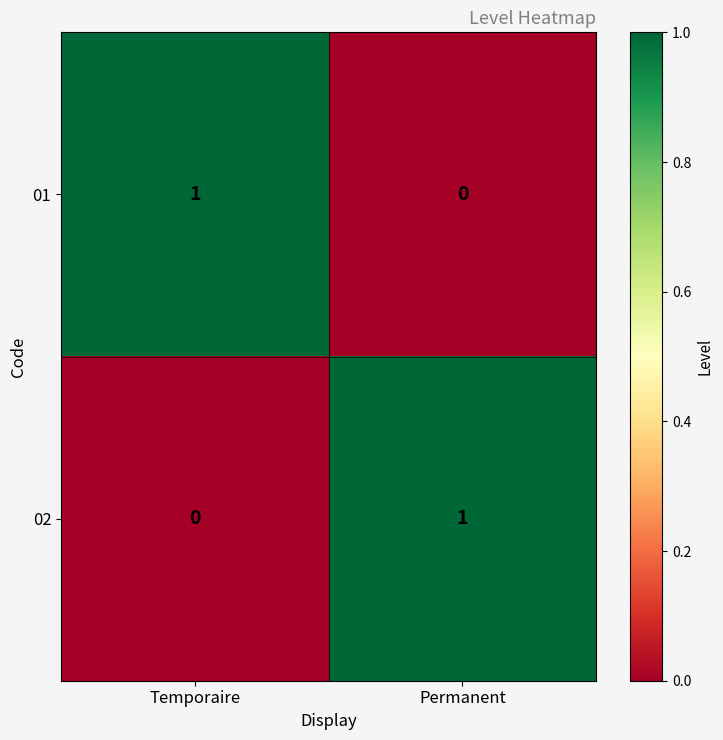

At which label is 01 closest to 0?

Permanent